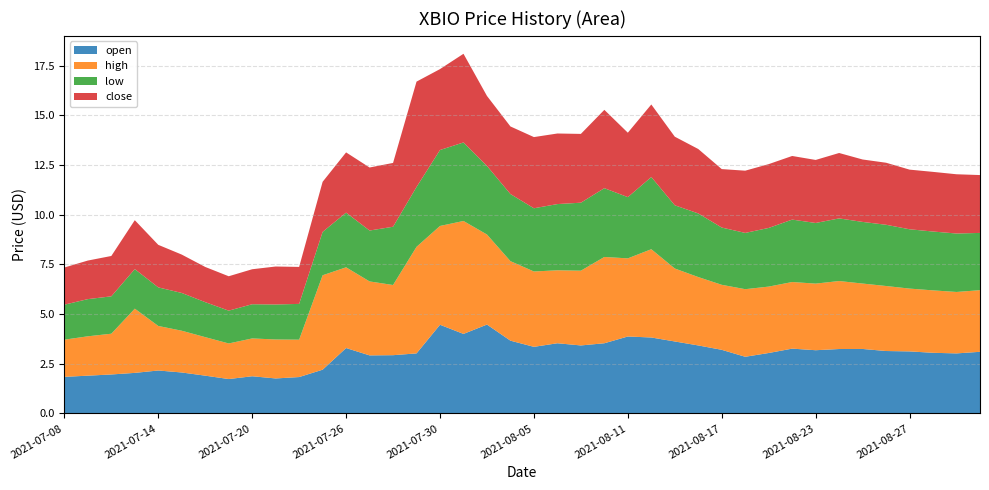

Reading right to left, transcribe all the data shown in this chart.

open: 3.1	3.0	3.0	3.1	3.1	3.2	3.2	3.2	3.3	3.0	2.9	3.2	3.4	3.6	3.8	3.9	3.5	3.4	3.5	3.4	3.7	4.5	4.0	4.5	3.0	2.9	2.9	3.3	2.2	1.8	1.8	1.9	1.7	1.9	2.1	2.2	2.0	2.0	1.9	1.8
high: 3.1	3.1	3.1	3.2	3.3	3.3	3.4	3.4	3.4	3.3	3.4	3.3	3.4	3.7	4.4	3.9	4.3	3.8	3.7	3.8	4.0	4.5	5.7	5.0	5.4	3.5	3.7	4.1	4.8	1.9	2.0	1.9	1.8	1.9	2.1	2.2	3.2	2.0	2.0	1.9
low: 2.9	2.9	3.0	3.0	3.1	3.1	3.1	3.0	3.1	3.0	2.8	2.9	3.2	3.2	3.6	3.1	3.5	3.4	3.3	3.2	3.4	3.5	4.0	3.8	3.0	2.9	2.6	2.8	2.2	1.8	1.8	1.7	1.6	1.8	1.9	1.9	2.0	1.9	1.9	1.8
close: 2.9	3.0	3.0	3.0	3.1	3.1	3.3	3.2	3.2	3.2	3.1	2.9	3.2	3.5	3.6	3.2	3.9	3.5	3.5	3.6	3.4	3.5	4.5	4.1	5.3	3.2	3.2	3.0	2.5	1.9	1.9	1.8	1.7	1.8	1.9	2.1	2.5	2.0	1.9	1.9